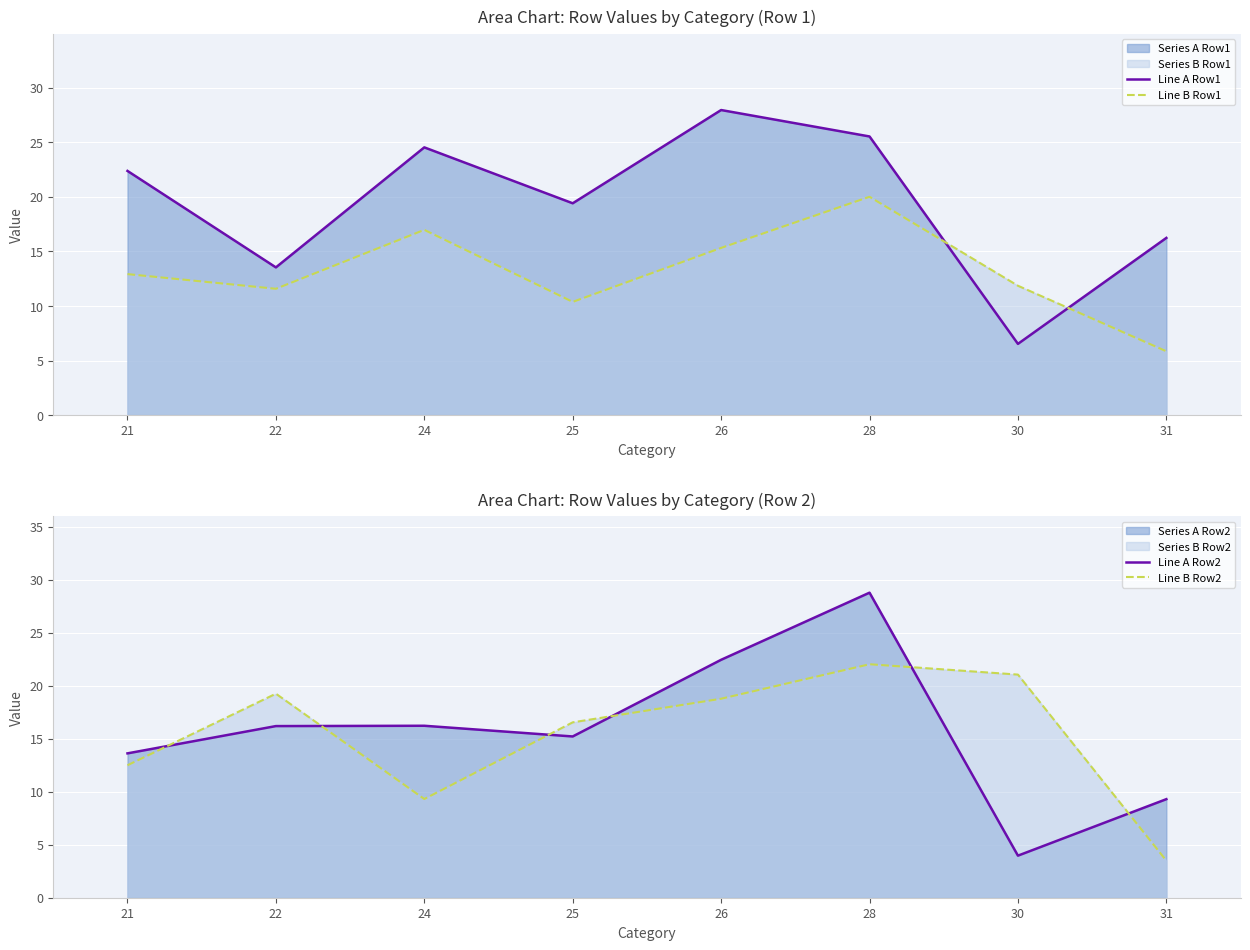

At 30, list the series in order from smallest to largest.

Line A Row2, Line A Row1, Line B Row1, Line B Row2